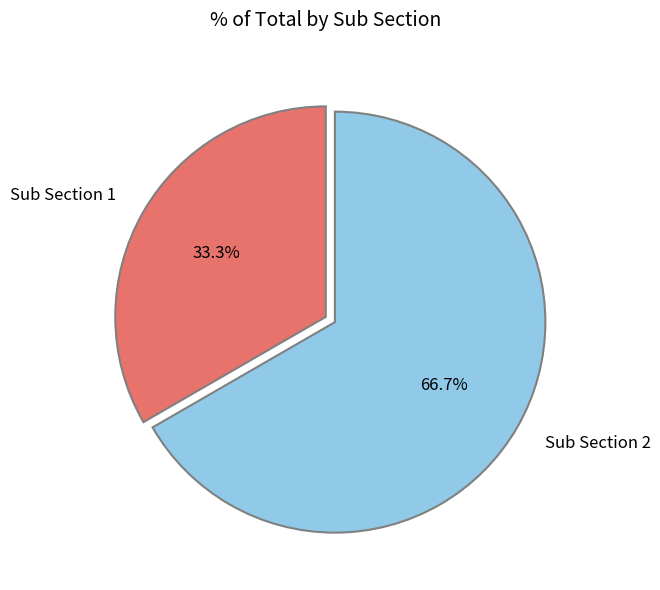

How many segments does this pie chart have?

2